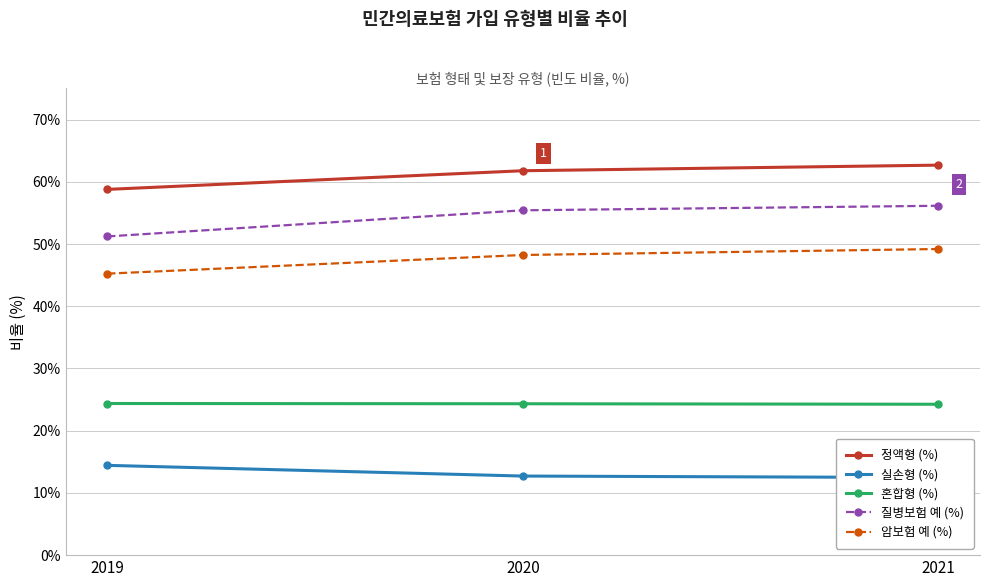

At which label is 질병보험 예 (%) closest to 53?

2019